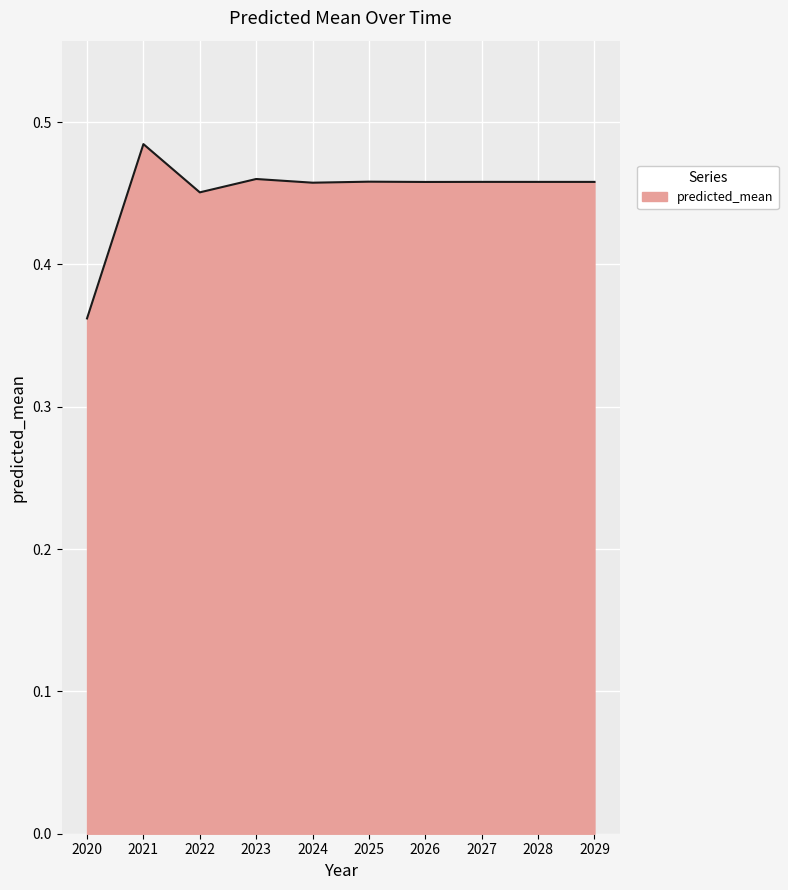

What is the sum of the values at 2021 and 2023?

0.9